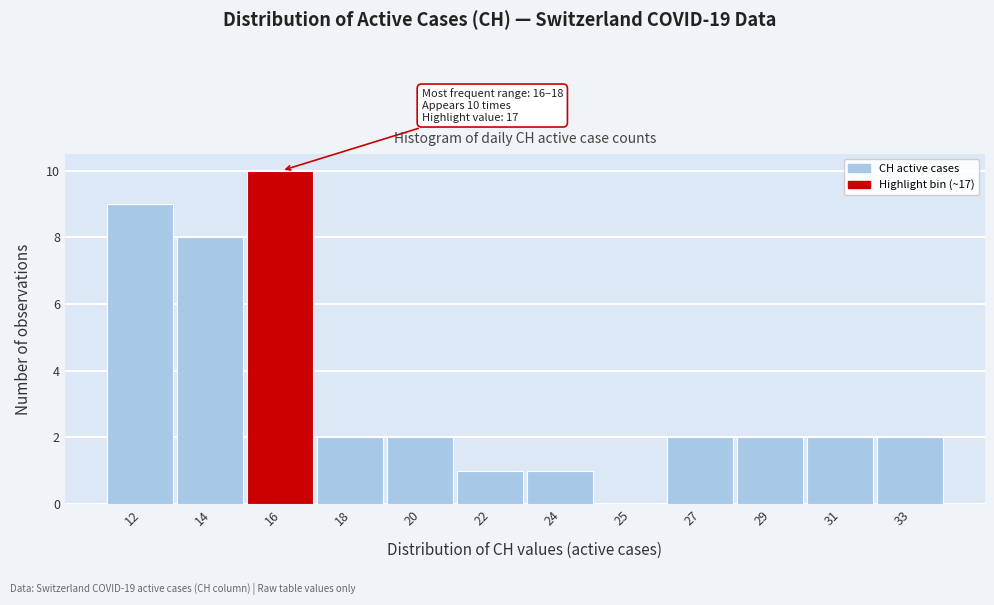

Reading left to right, list all the values displayed in this chart.

12=9	14=8	16=10	18=2	20=2	22=1	24=1	25=0	27=2	29=2	31=2	33=2